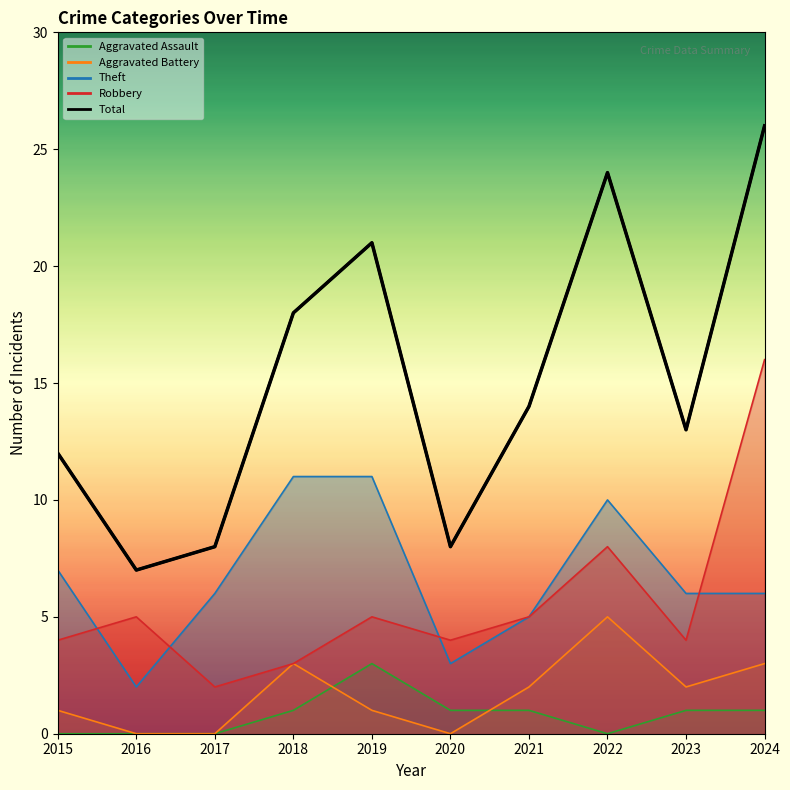

What is the approximate value at 2024, to the nearest 5?

25